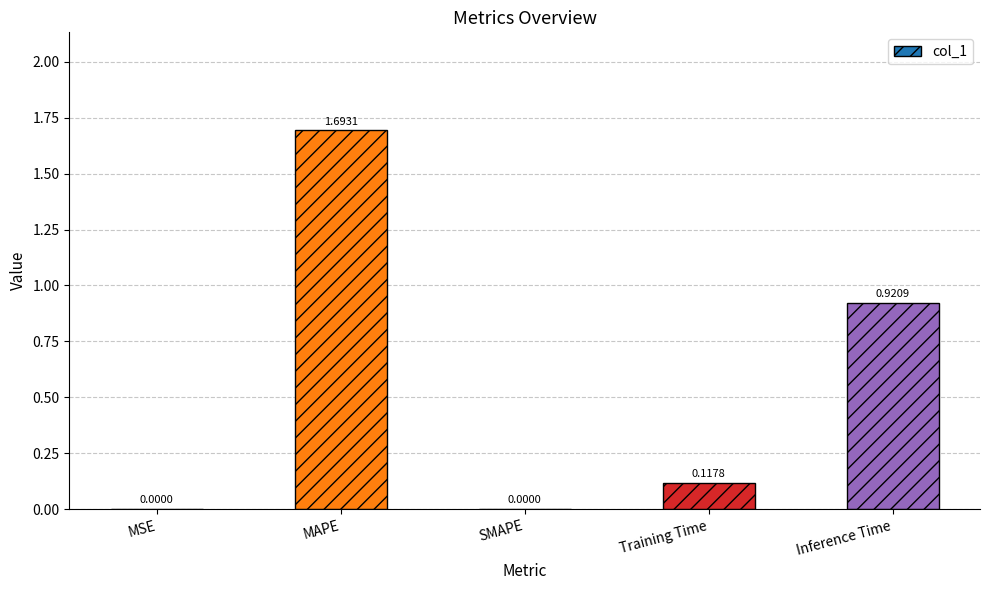

What is the sum of all values?

2.7